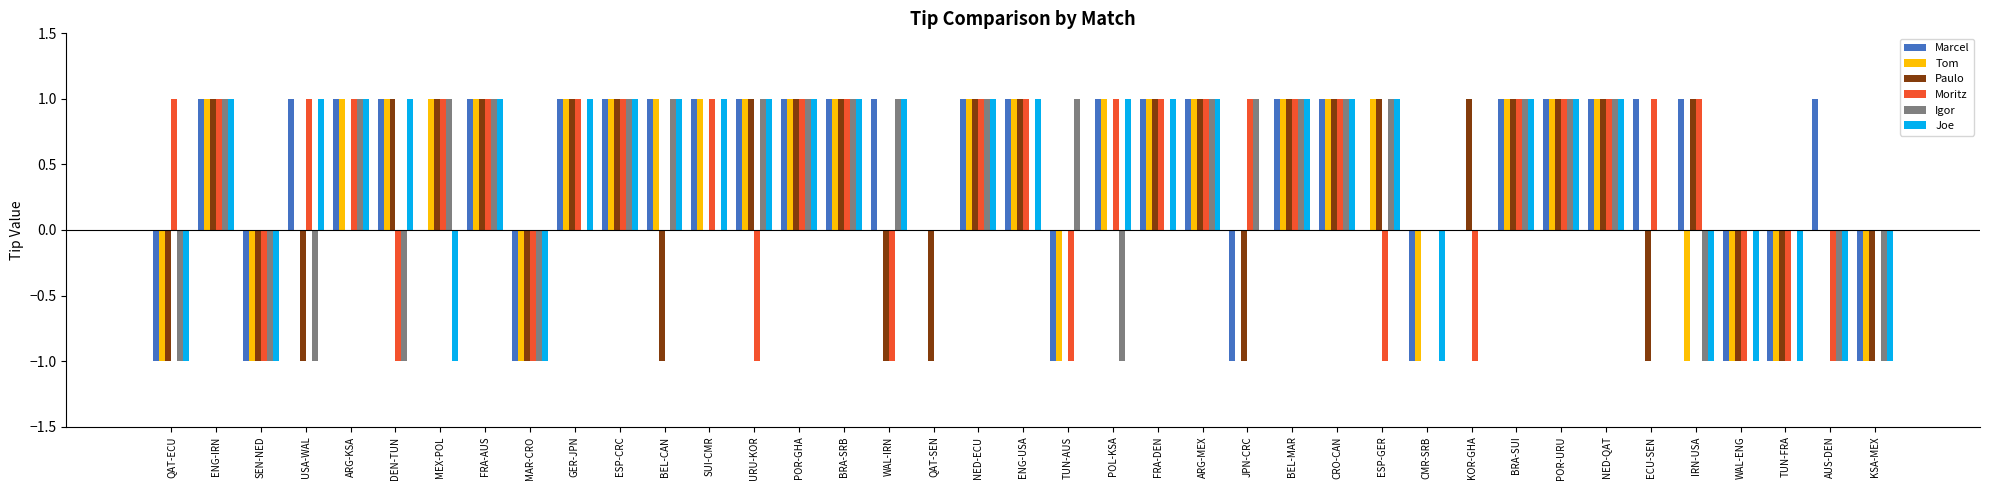

Is the value of Moritz at KSA-MEX greater than the value of Paulo at MAR-CRO?

Yes